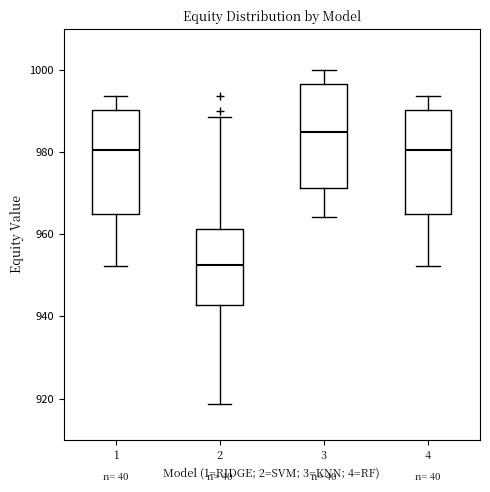

Which box has the highest median line?

3